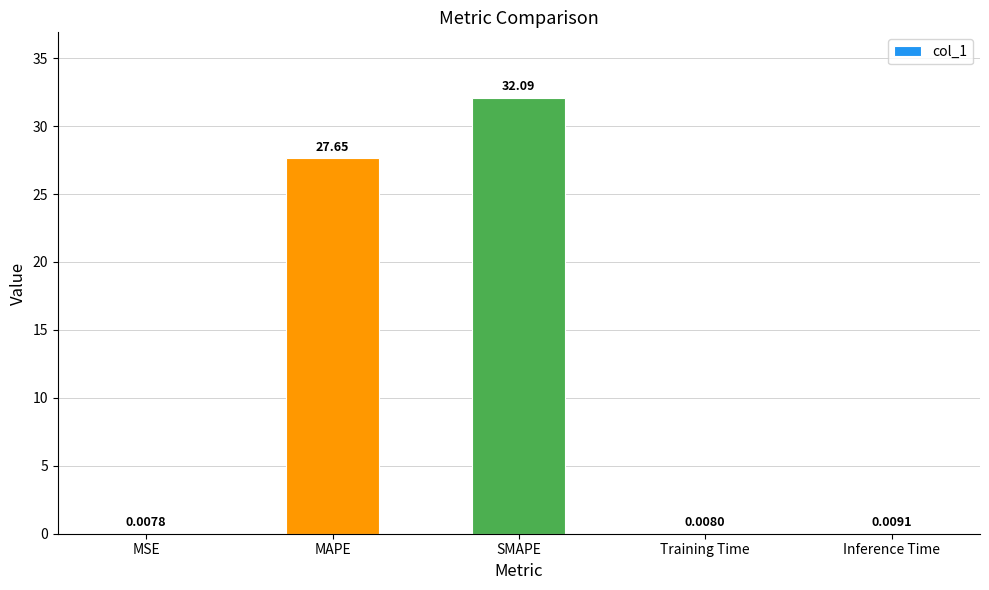

What is the sum of the values at SMAPE and Inference Time?

32.1